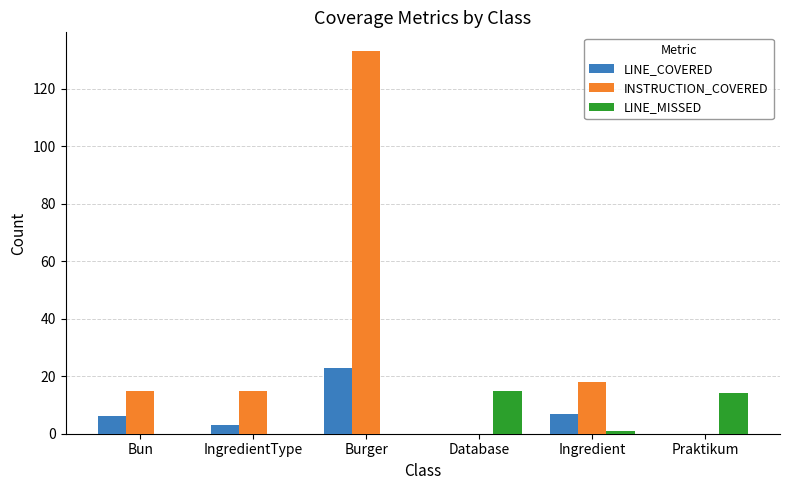

Reading left to right, transcribe all the data shown in this chart.

LINE_COVERED: Bun=6	IngredientType=3	Burger=23	Database=0	Ingredient=7	Praktikum=0
INSTRUCTION_COVERED: Bun=15	IngredientType=15	Burger=133	Database=0	Ingredient=18	Praktikum=0
LINE_MISSED: Bun=0	IngredientType=0	Burger=0	Database=15	Ingredient=1	Praktikum=14